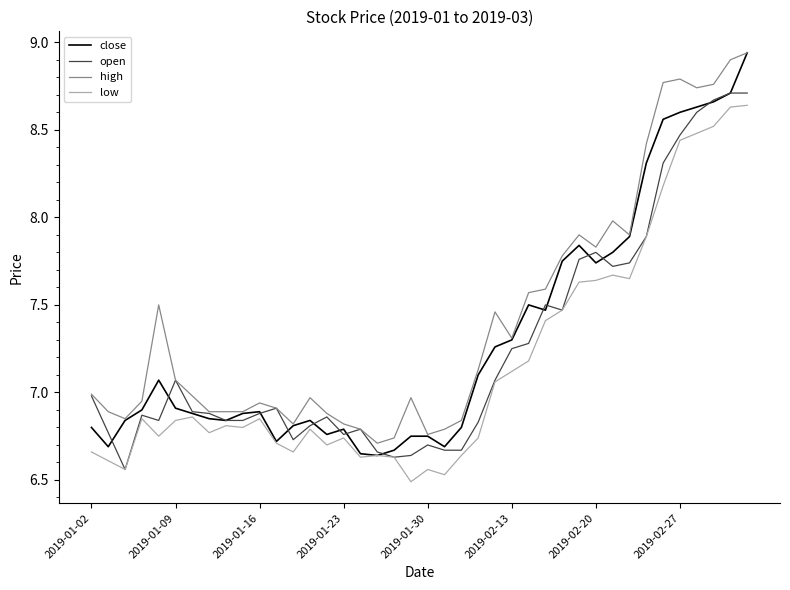

Is this an area chart (filled region under the line)?

No